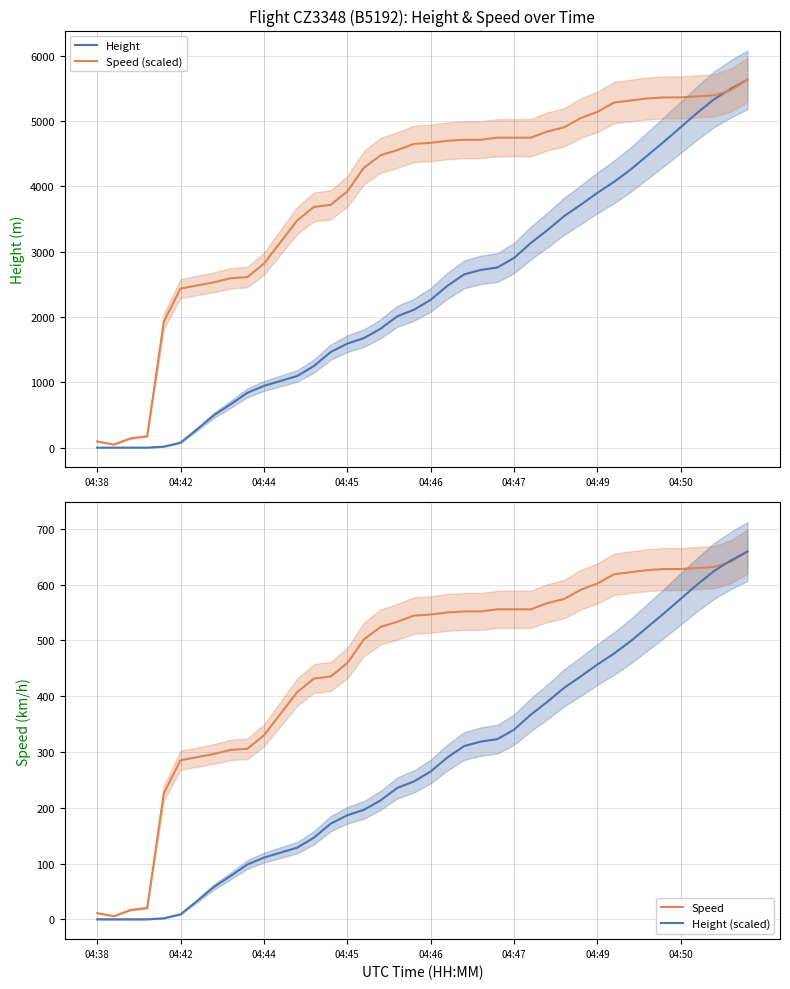

What is the difference between the maximum and second lowest values in the Speed series?

648.2